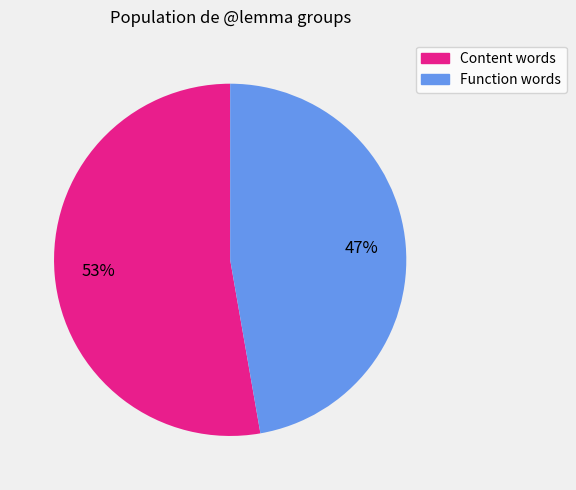

Count the number of slices in the pie.

2